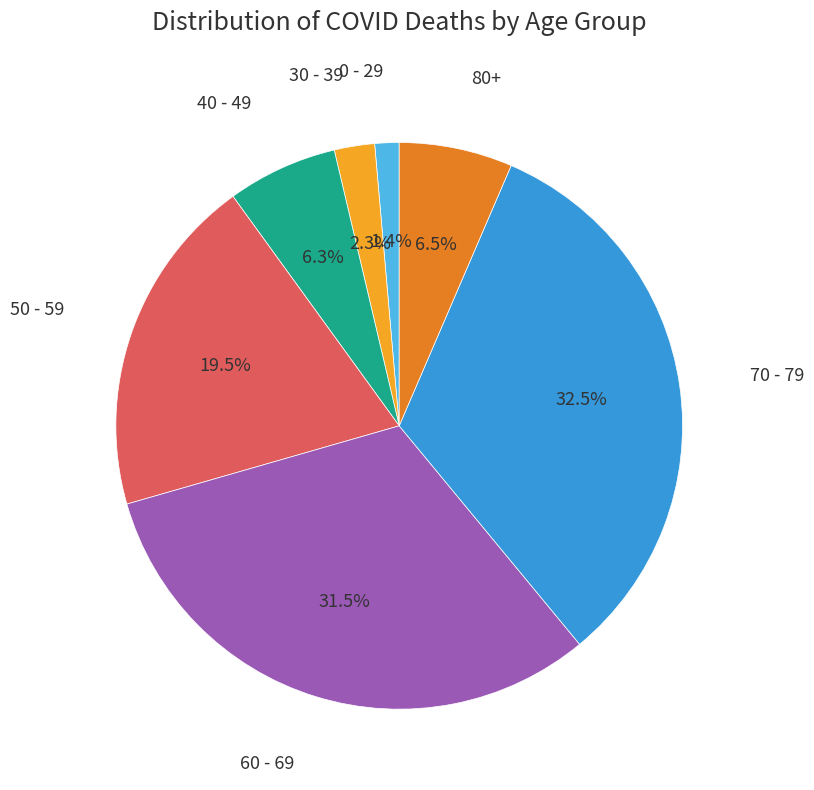

What is the smallest slice in the pie chart?

0 - 29